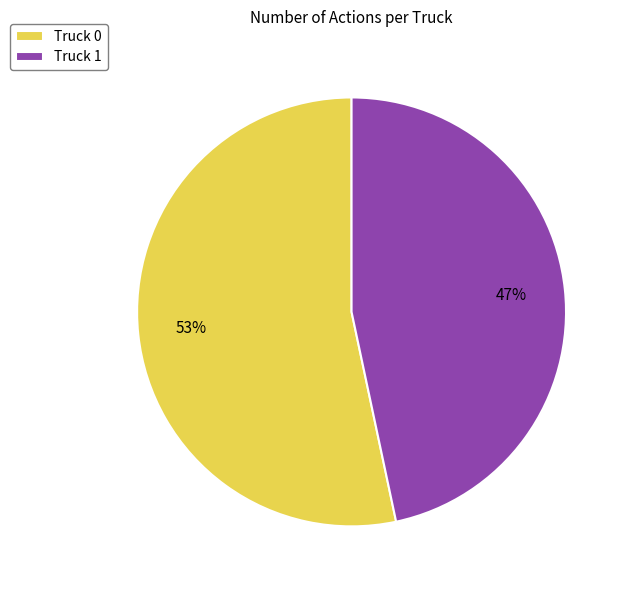

What is the ratio of the value at Truck 0 to the value at Truck 1?

1.1